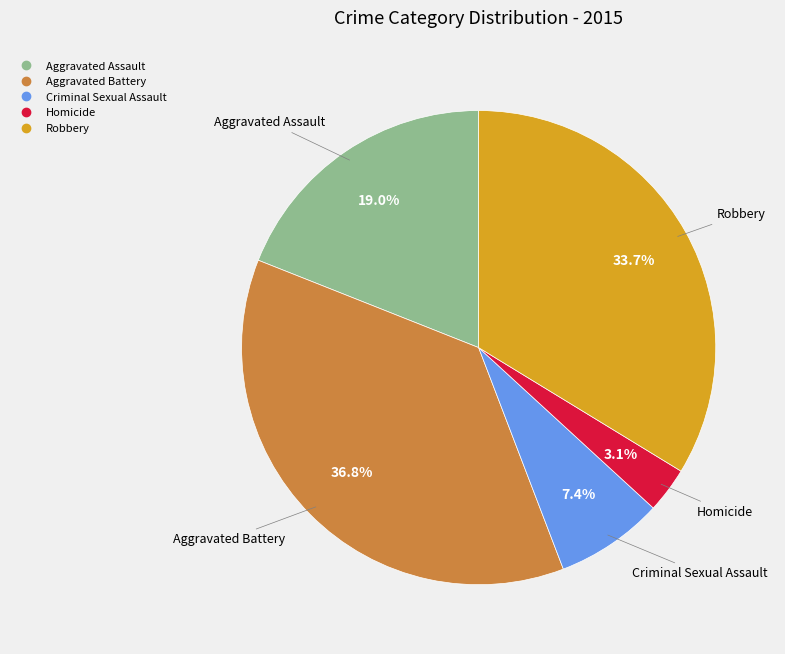

How much of the chart is everything except Criminal Sexual Assault?

92.6%